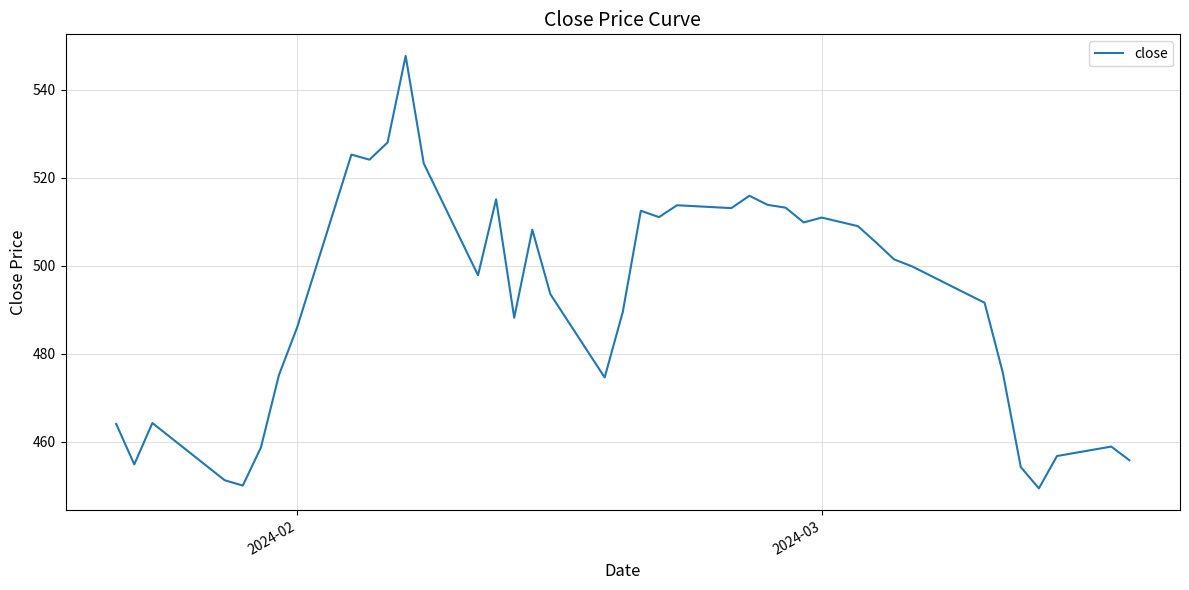

What is the difference between the maximum and minimum values?

98.2